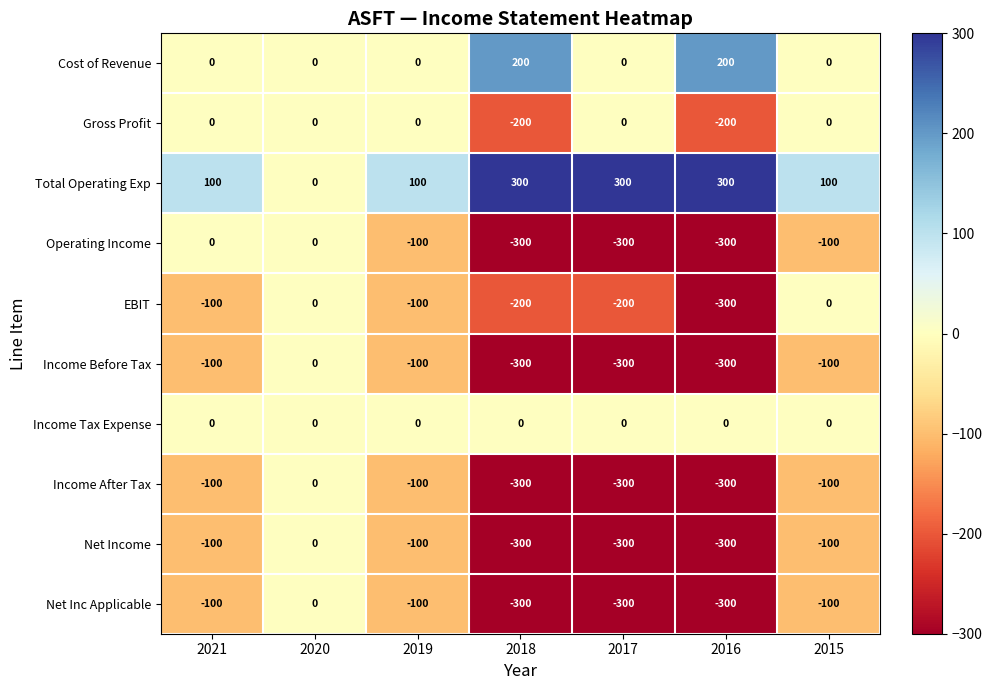

What is the average value of the Net Income series?

-171